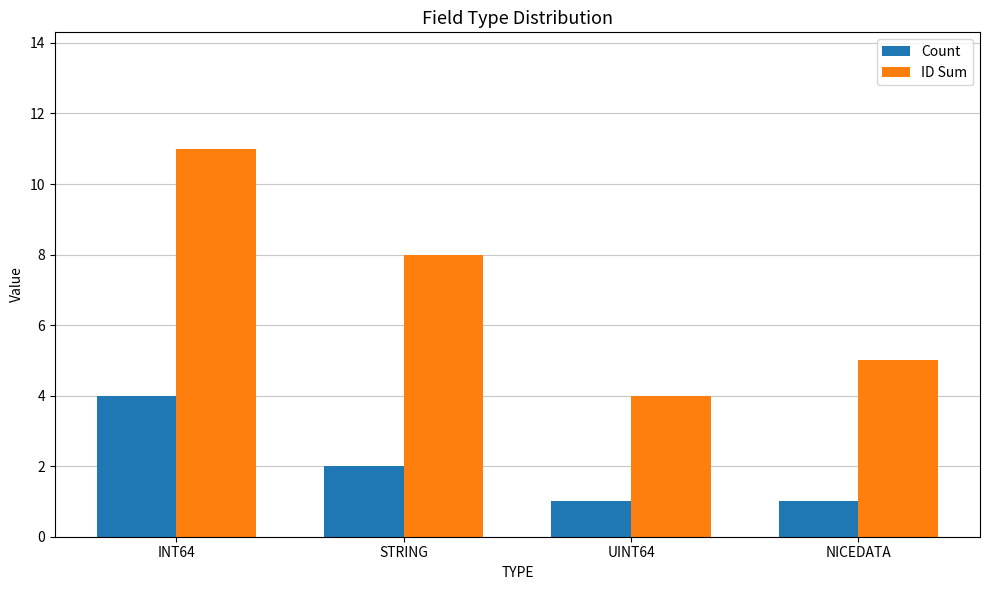

What is the spread (max minus min) of values at UINT64?

3